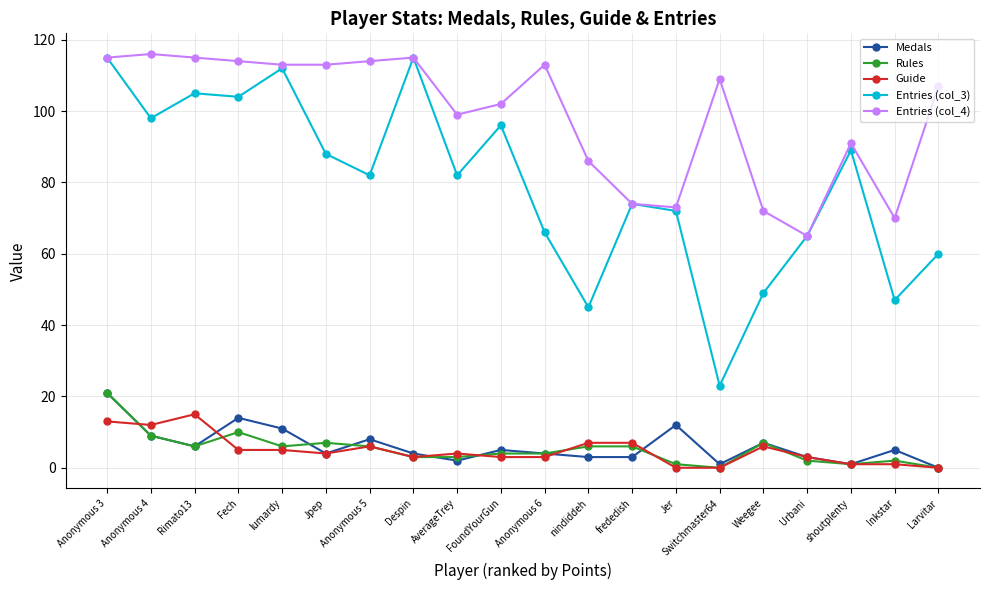

Which series has the largest range (max minus min)?

Entries (col_3)